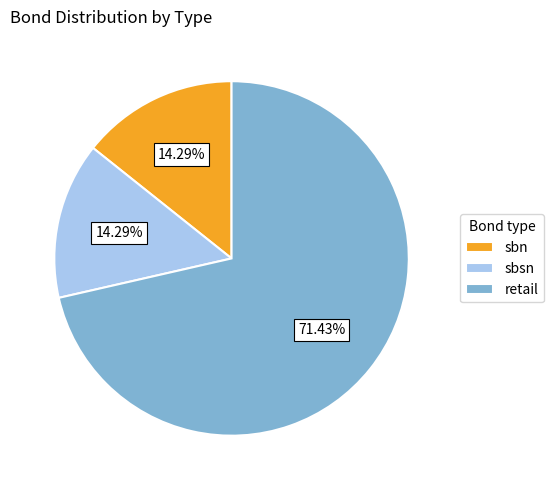

To the nearest percent, what is the combined percentage of sbsn and sbn?

29%